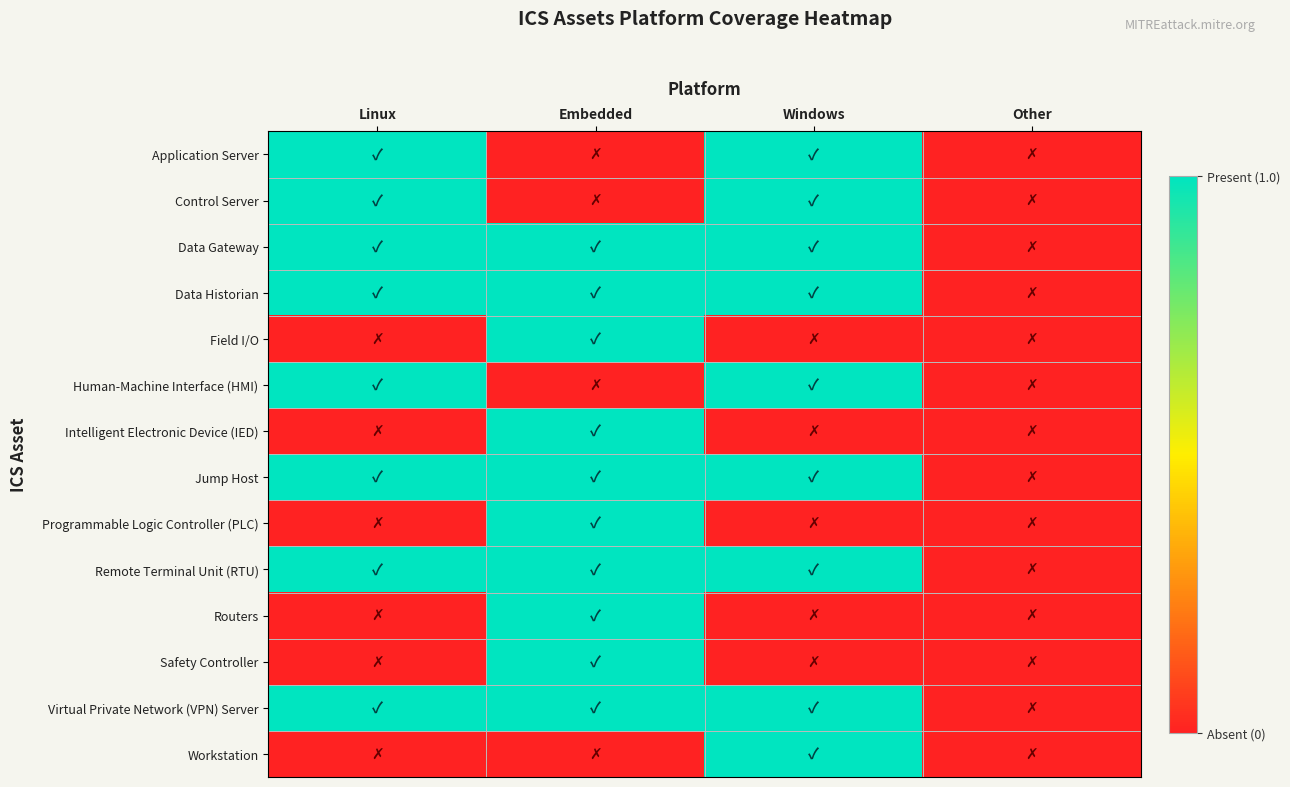

Count the number of categories in the chart.

4